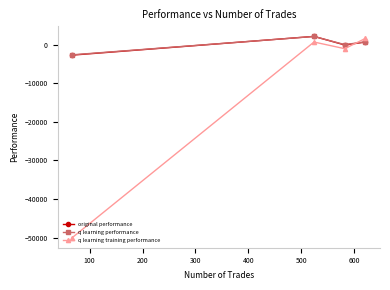

What is the maximum value shown in the chart?

2147.4